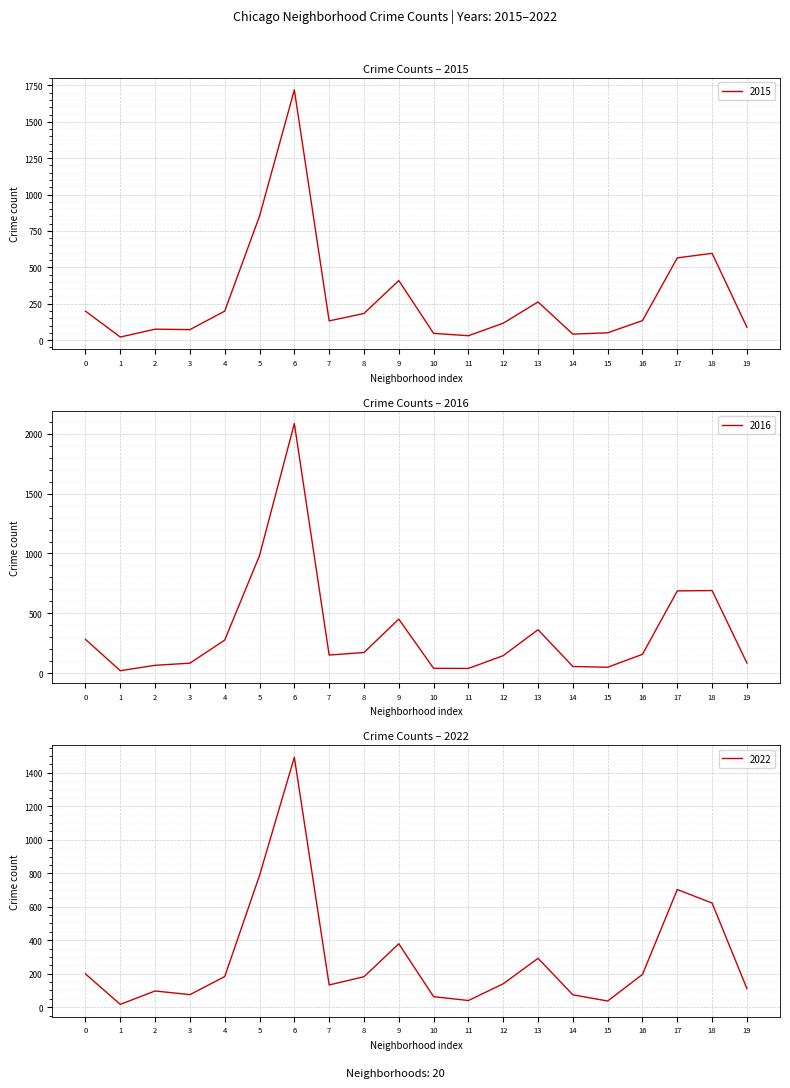

True or false: 2022 has a value of 112 at 0.

False